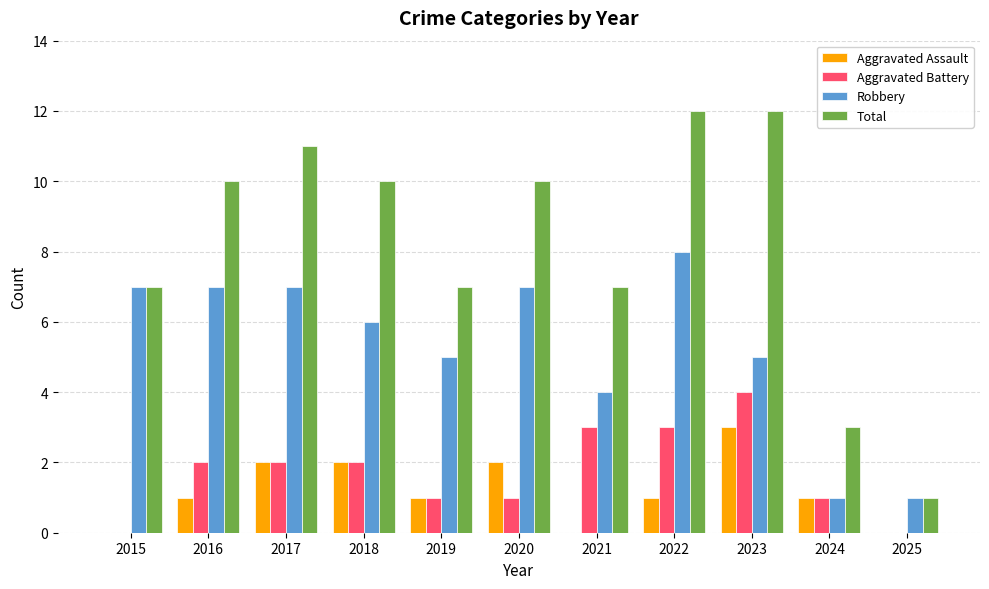

Which series has the largest range (max minus min)?

Total